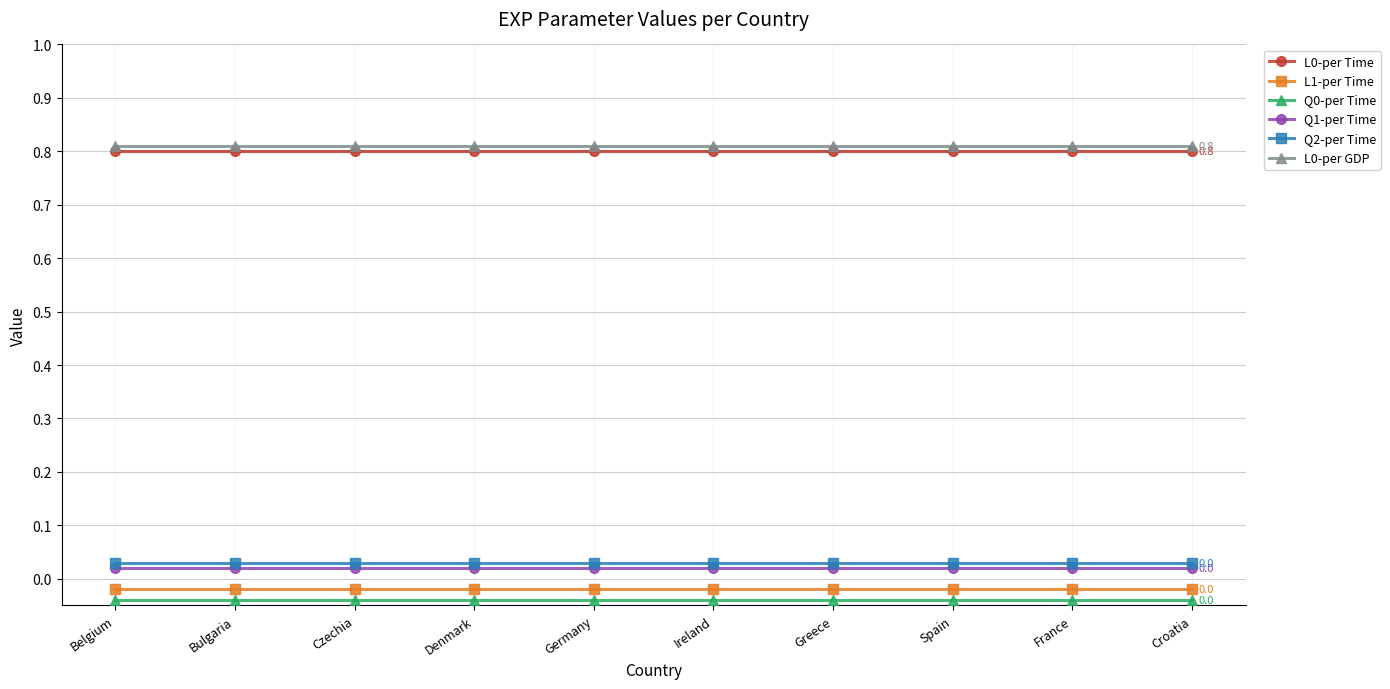

What is the greatest value displayed?

0.8